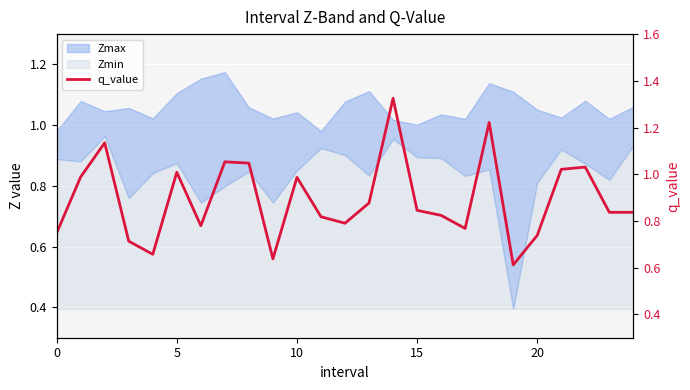

What is the difference between the maximum and minimum values?

0.7